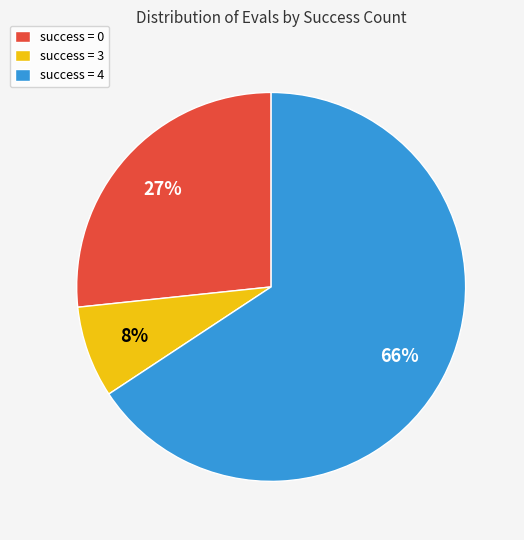

Does any single category account for the majority?

Yes